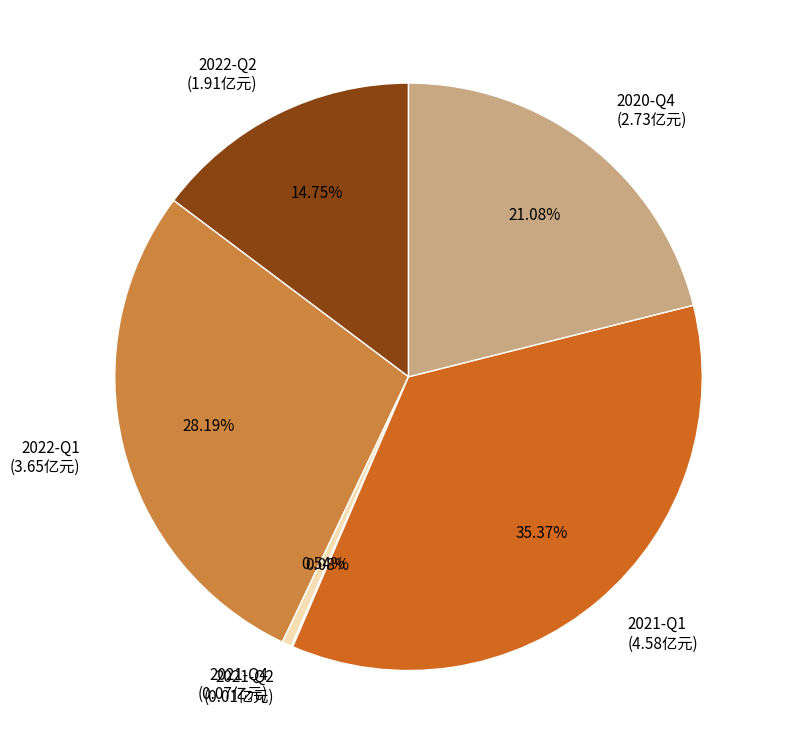

Is the sum of 2021-Q4 (0.07亿元) and 2022-Q2 (1.91亿元) greater than half?

No